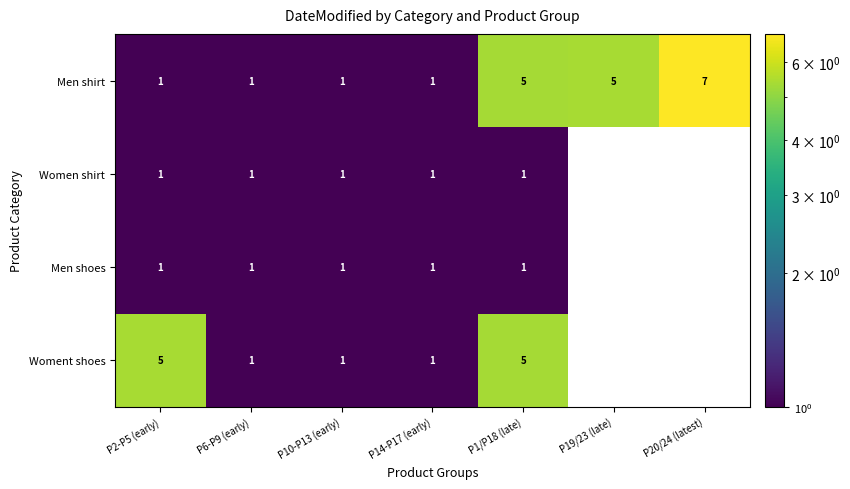

Is it true that Men shoes equals 1 at P14-P17 (early)?

True